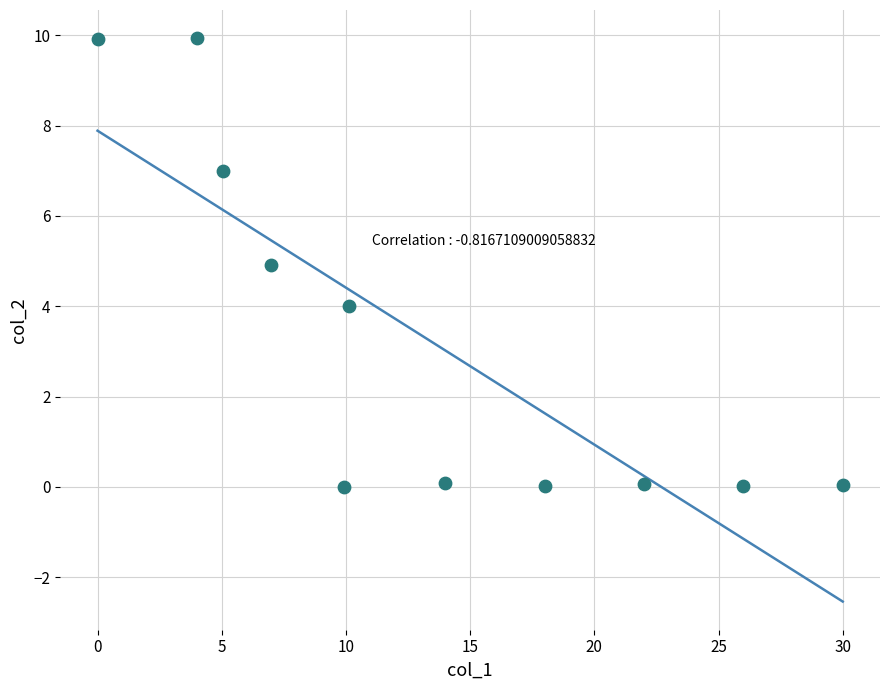

What is the range of Y values (max minus min)?

9.9